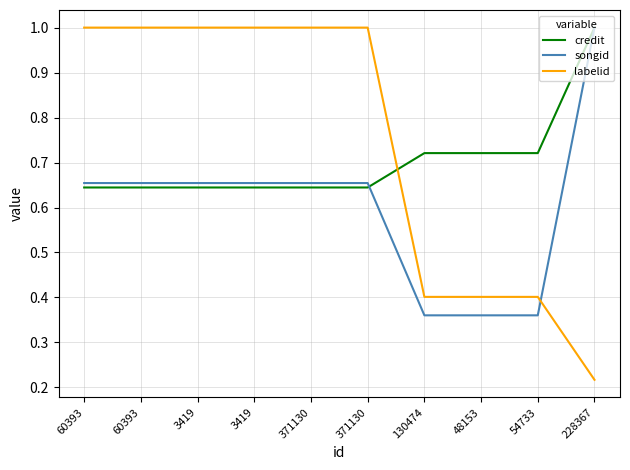

What are all the series names shown in the legend?

credit, songid, labelid